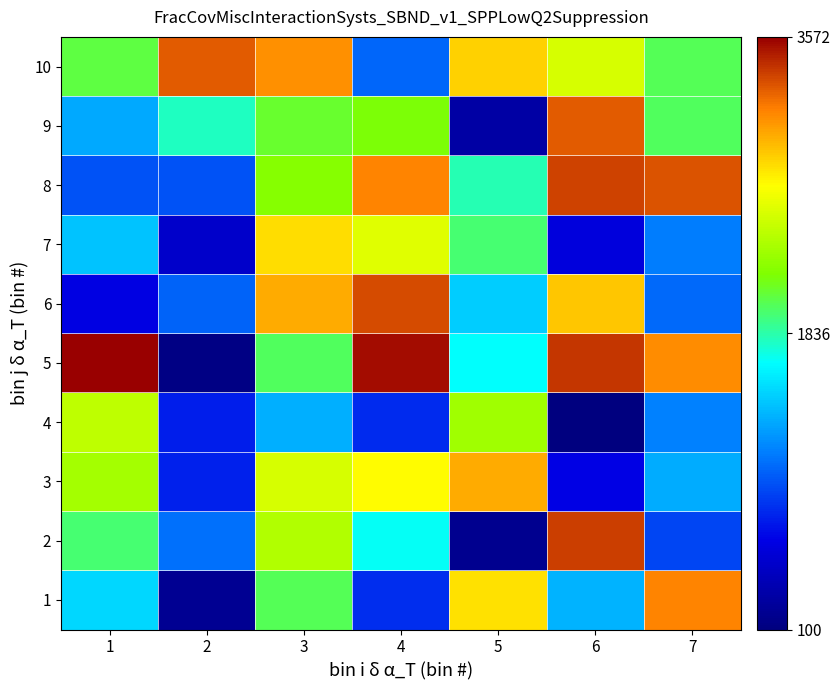

What is the greatest value displayed?

3572.2